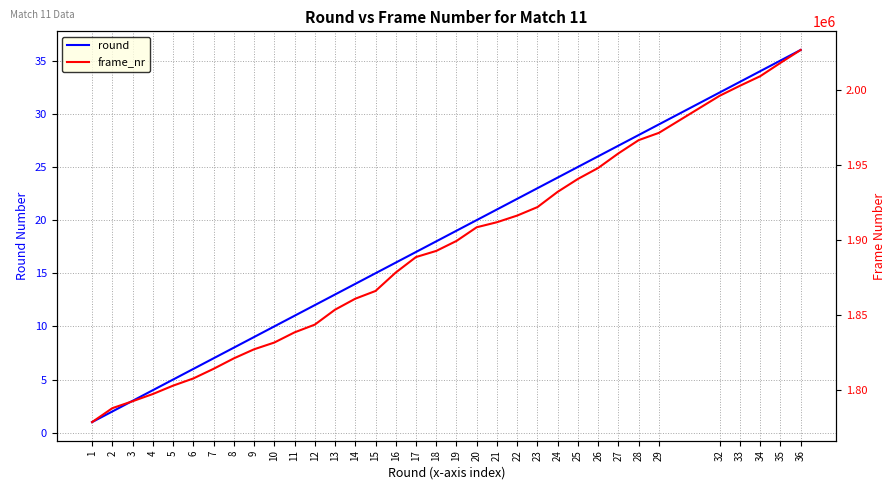

True or false: frame_nr and round cross at least once.

False